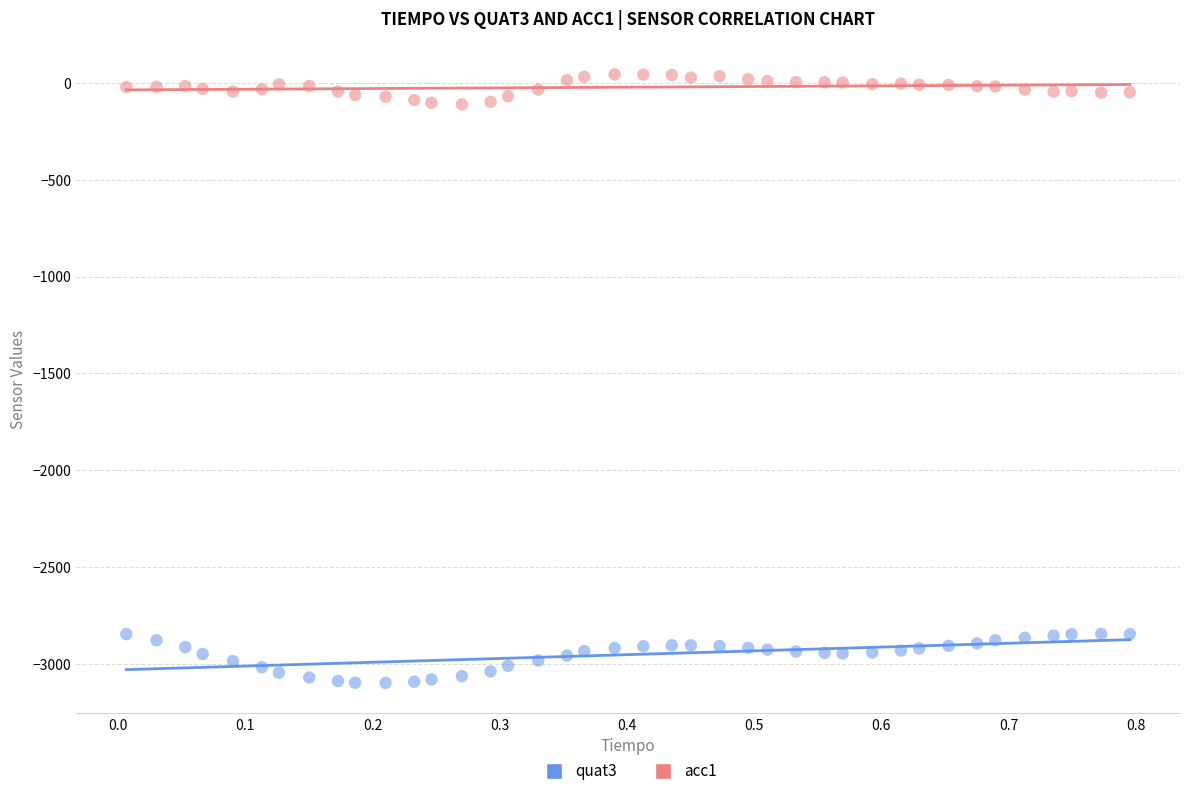

Which series reaches the minimum Y coordinate?

quat3